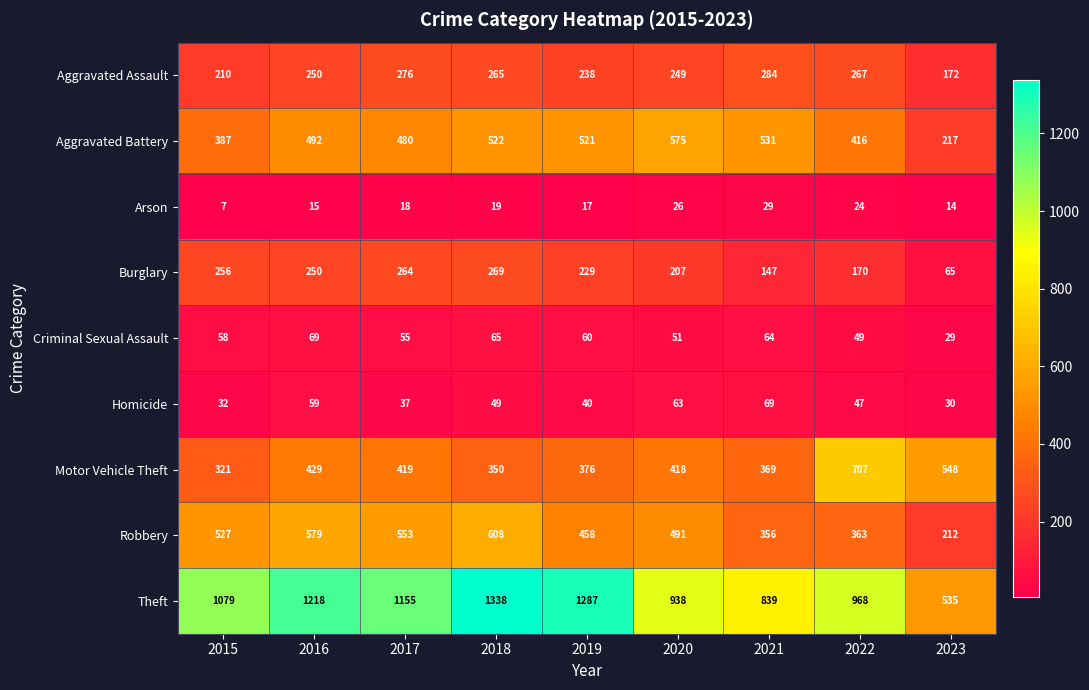

What is the smallest value displayed?

7